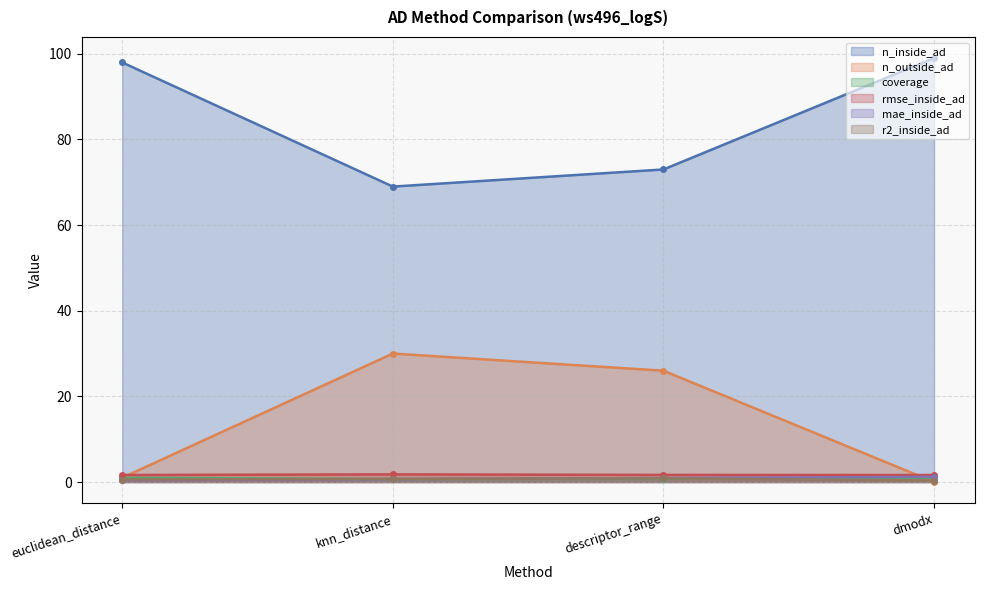

What is the maximum value for rmse_inside_ad?

1.8